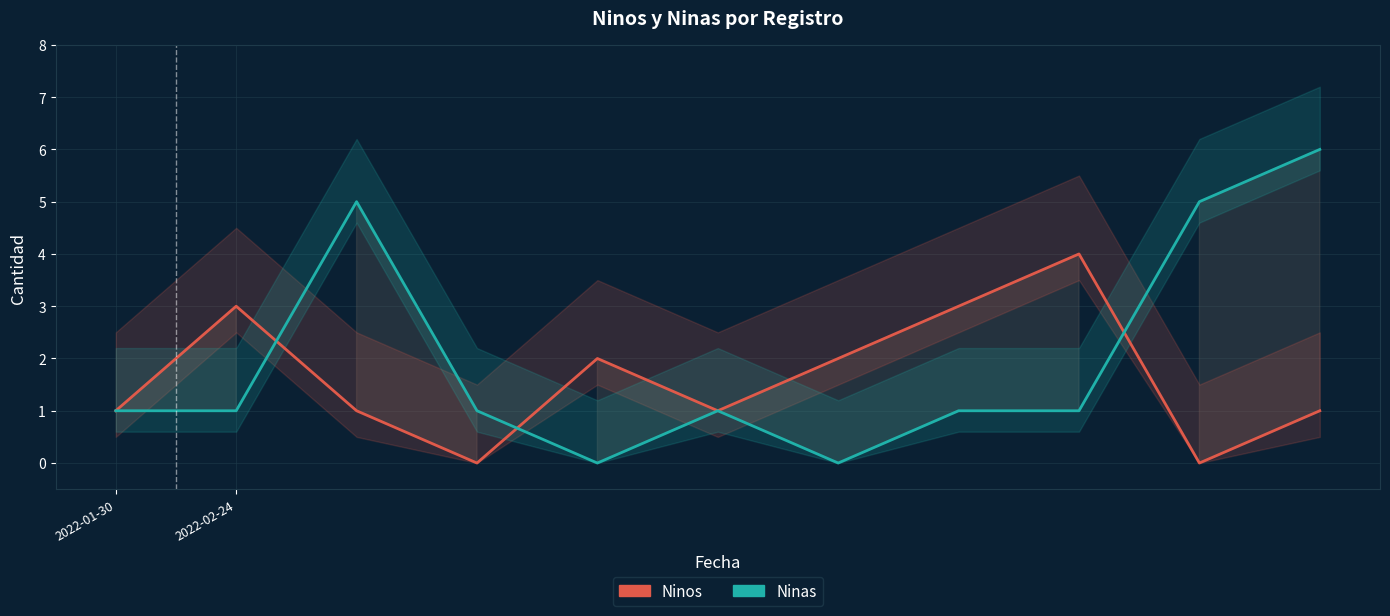

How many Ninas values are between 1 and 5?

8